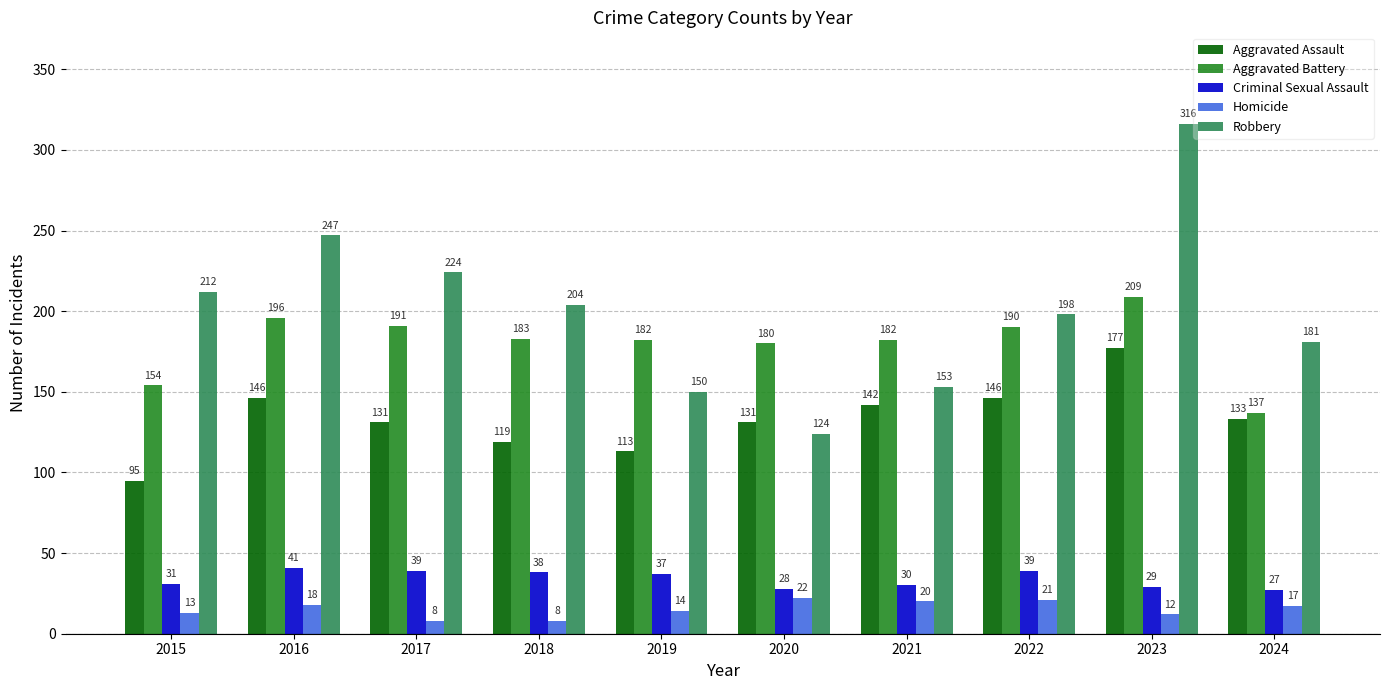

Reading right to left, extract all data points from this chart.

Aggravated Assault: 133	177	146	142	131	113	119	131	146	95
Aggravated Battery: 137	209	190	182	180	182	183	191	196	154
Criminal Sexual Assault: 27	29	39	30	28	37	38	39	41	31
Homicide: 17	12	21	20	22	14	8	8	18	13
Robbery: 181	316	198	153	124	150	204	224	247	212